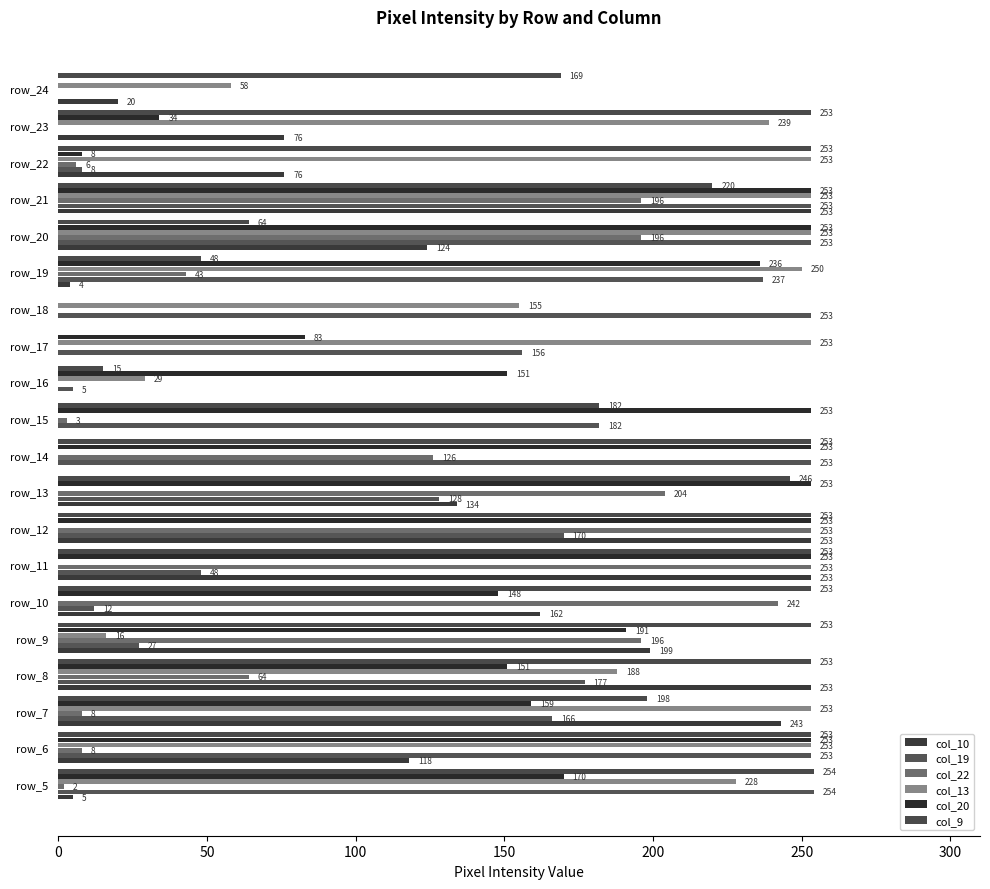

What is the sum of all col_9 values?

3673